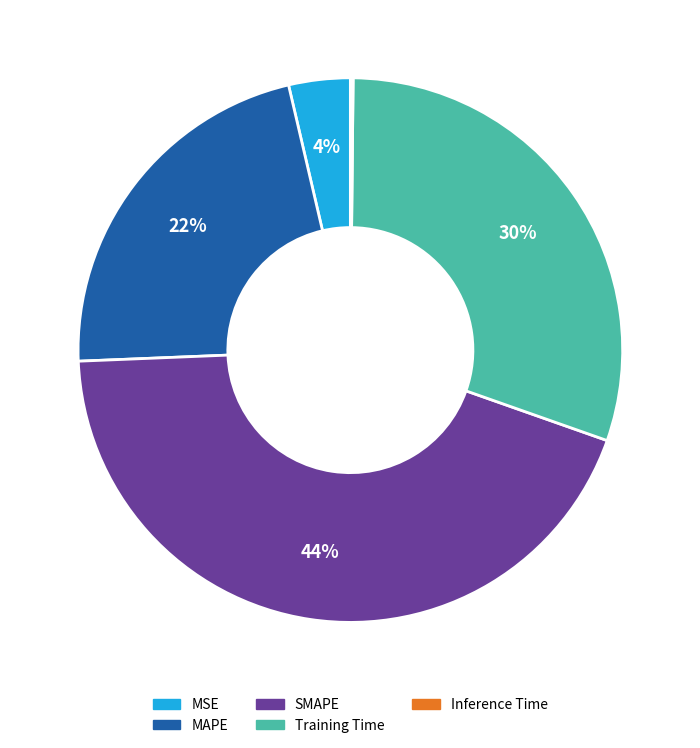

Which has a higher value, MSE or Training Time?

Training Time